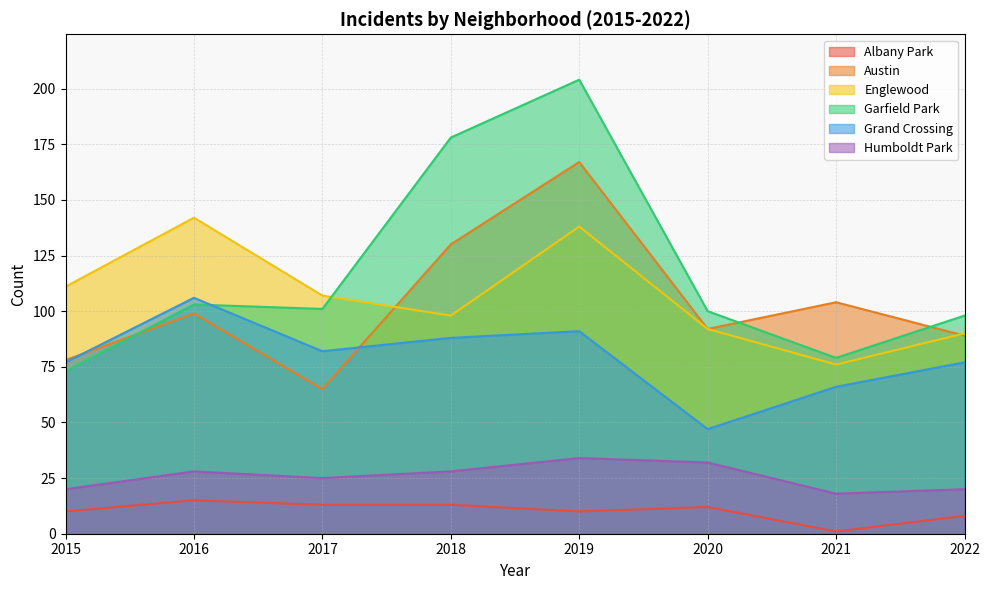

How many interior local valleys does the Humboldt Park series have?

2